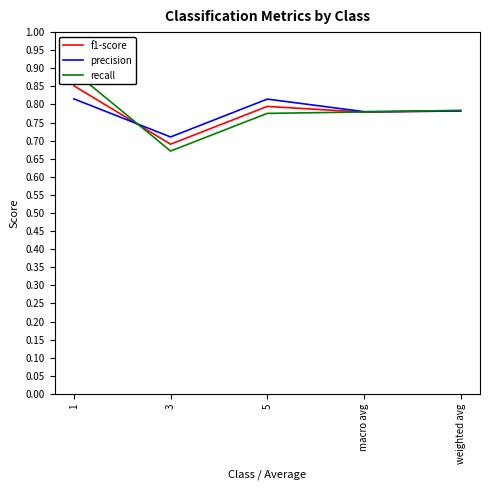

What are all the series names shown in the legend?

f1-score, precision, recall